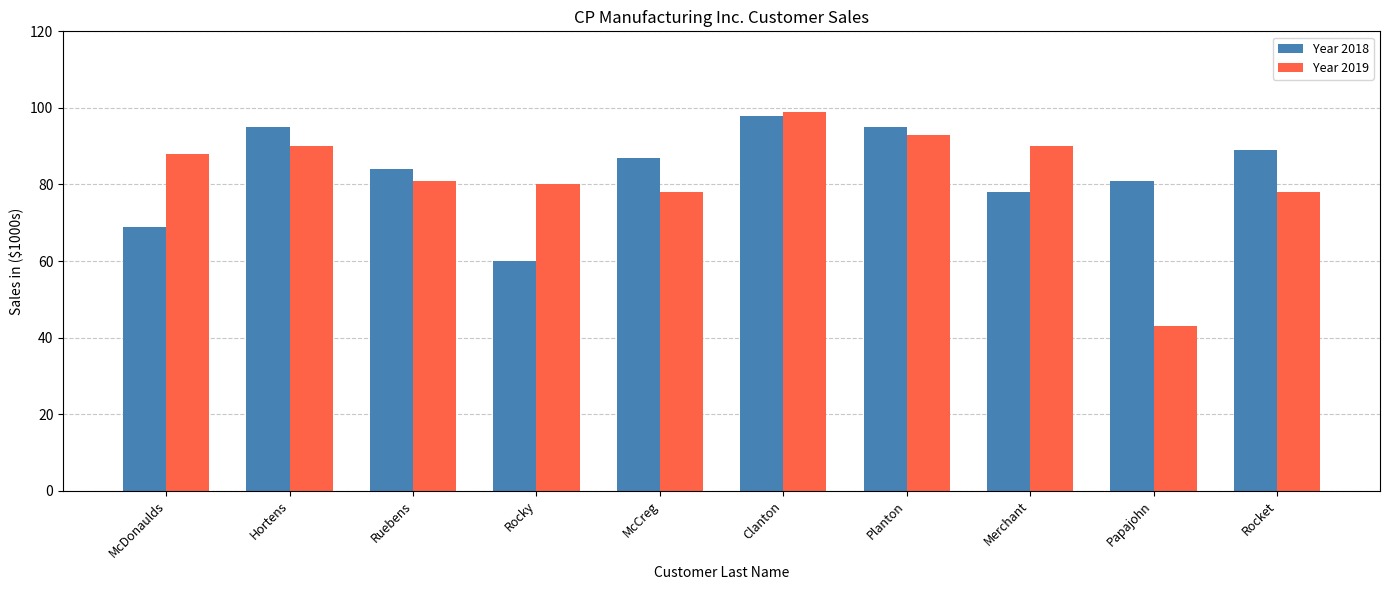

At how many categories does at least one series exceed 68?

10